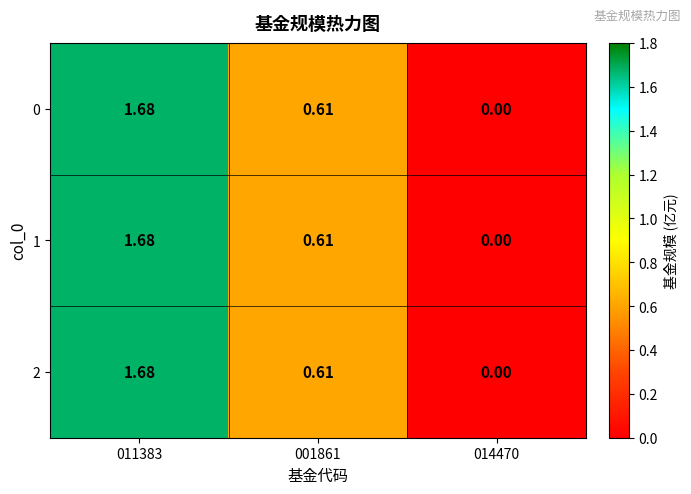

Is the value of 2 at 001861 greater than the value of 0 at 011383?

No